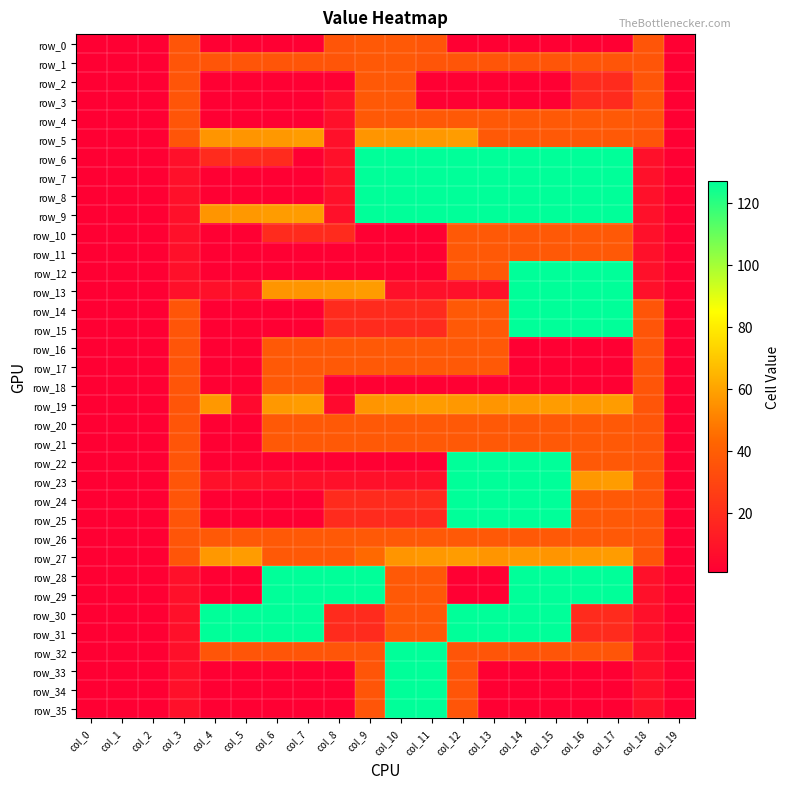

Reading left to right, list all the values displayed in this chart.

row_0: 1	1	1	36	1	1	1	1	36	38	38	36	1	1	1	1	1	1	36	1
row_1: 1	1	1	36	36	36	36	36	36	38	38	36	36	36	36	36	36	36	36	1
row_2: 1	1	1	36	1	1	1	1	1	38	38	1	1	1	1	1	19	19	36	1
row_3: 1	1	1	36	1	1	1	1	8	38	38	1	1	1	1	1	19	19	36	1
row_4: 1	1	1	36	1	1	1	1	8	38	38	38	38	38	38	38	38	38	36	1
row_5: 1	1	1	36	56	56	57	58	8	56	56	57	58	38	38	38	38	38	36	1
row_6: 1	1	1	8	19	19	19	1	8	127	127	127	127	127	127	127	127	127	8	1
row_7: 1	1	1	8	1	1	1	1	8	127	127	127	127	127	127	127	127	127	8	1
row_8: 1	1	1	8	1	1	1	1	8	127	127	127	127	127	127	127	127	127	8	1
row_9: 1	1	1	8	56	57	58	58	8	127	127	127	127	127	127	127	127	127	8	1
row_10: 1	1	1	8	1	1	19	19	19	1	1	1	38	38	38	38	38	38	8	1
row_11: 1	1	1	8	1	1	1	1	1	1	1	1	38	38	38	38	38	38	8	1
row_12: 1	1	1	8	1	1	1	1	1	1	1	1	38	38	127	127	127	127	8	1
row_13: 1	1	1	8	8	8	56	56	57	58	8	8	8	8	127	127	127	127	8	1
row_14: 1	1	1	36	1	1	1	1	19	19	19	19	38	38	127	127	127	127	36	1
row_15: 1	1	1	36	1	1	1	1	19	19	19	19	38	38	127	127	127	127	36	1
row_16: 1	1	1	36	1	1	38	38	38	38	38	38	38	38	1	1	1	1	36	1
row_17: 1	1	1	36	1	1	38	38	38	38	38	38	38	38	1	1	1	1	36	1
row_18: 1	1	1	36	1	1	38	38	1	1	1	1	1	1	1	1	1	1	36	1
row_19: 1	1	1	36	57	5	57	58	5	56	57	58	57	56	57	58	57	58	36	1
row_20: 1	1	1	36	1	1	38	38	38	38	38	38	38	38	38	38	38	38	36	1
row_21: 1	1	1	36	1	1	38	38	38	38	38	38	38	38	38	38	38	38	36	1
row_22: 1	1	1	36	1	1	1	1	1	1	1	1	127	127	127	127	38	38	36	1
row_23: 1	1	1	36	8	8	8	8	8	8	8	8	127	127	127	127	57	58	36	1
row_24: 1	1	1	36	1	1	1	1	19	19	19	19	127	127	127	127	38	38	36	1
row_25: 1	1	1	36	1	1	1	1	19	19	19	19	127	127	127	127	38	38	36	1
row_26: 1	1	1	36	38	38	38	38	38	38	38	38	38	38	38	38	38	38	36	1
row_27: 1	1	1	36	57	58	38	38	38	44	56	57	58	56	57	56	57	58	36	1
row_28: 1	1	1	8	1	1	127	127	127	127	38	38	1	1	127	127	127	127	8	1
row_29: 1	1	1	8	1	1	127	127	127	127	38	38	1	1	127	127	127	127	8	1
row_30: 1	1	1	8	127	127	127	127	19	19	38	38	127	127	127	127	19	19	8	1
row_31: 1	1	1	8	127	127	127	127	19	19	38	38	127	127	127	127	19	19	8	1
row_32: 1	1	1	8	36	36	36	36	36	36	127	127	36	36	36	36	36	36	8	1
row_33: 1	1	1	8	1	1	1	1	1	36	127	127	36	1	1	1	1	1	8	1
row_34: 1	1	1	8	1	1	1	1	1	36	127	127	36	1	1	1	1	1	8	1
row_35: 1	1	1	8	1	1	1	1	1	36	127	127	36	1	1	1	1	1	8	1